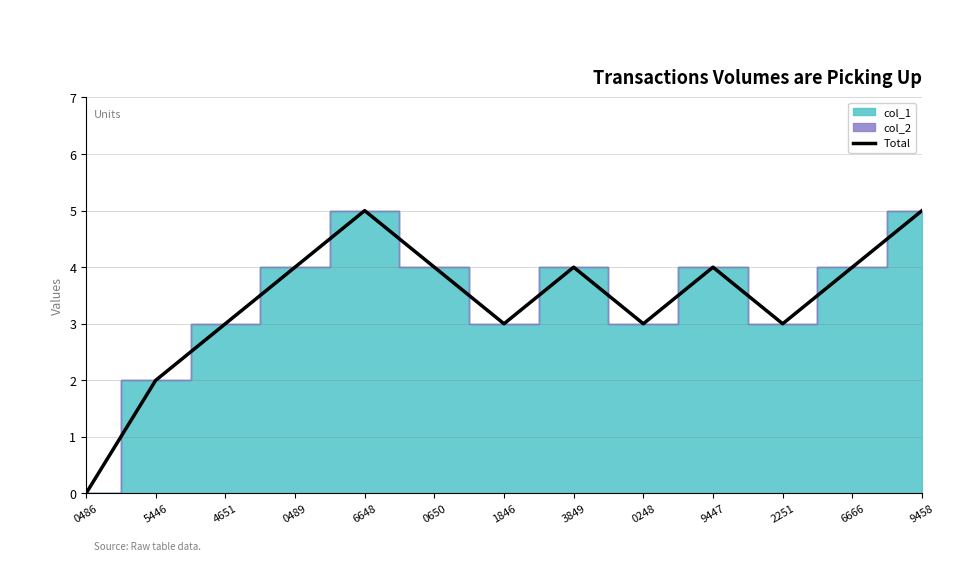

Reading right to left, extract all data points from this chart.

5	4	3	4	3	4	3	4	5	4	3	2	0